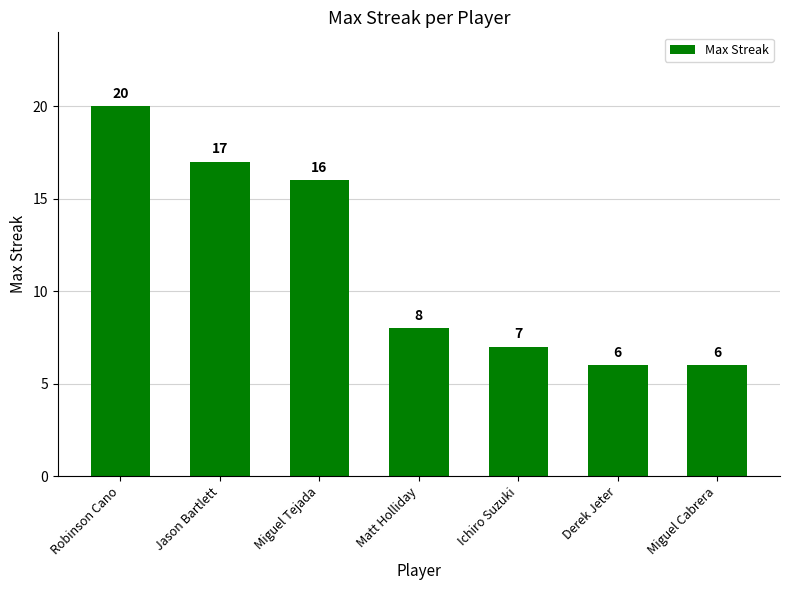

Reading right to left, extract all data points from this chart.

Miguel Cabrera=6	Derek Jeter=6	Ichiro Suzuki=7	Matt Holliday=8	Miguel Tejada=16	Jason Bartlett=17	Robinson Cano=20